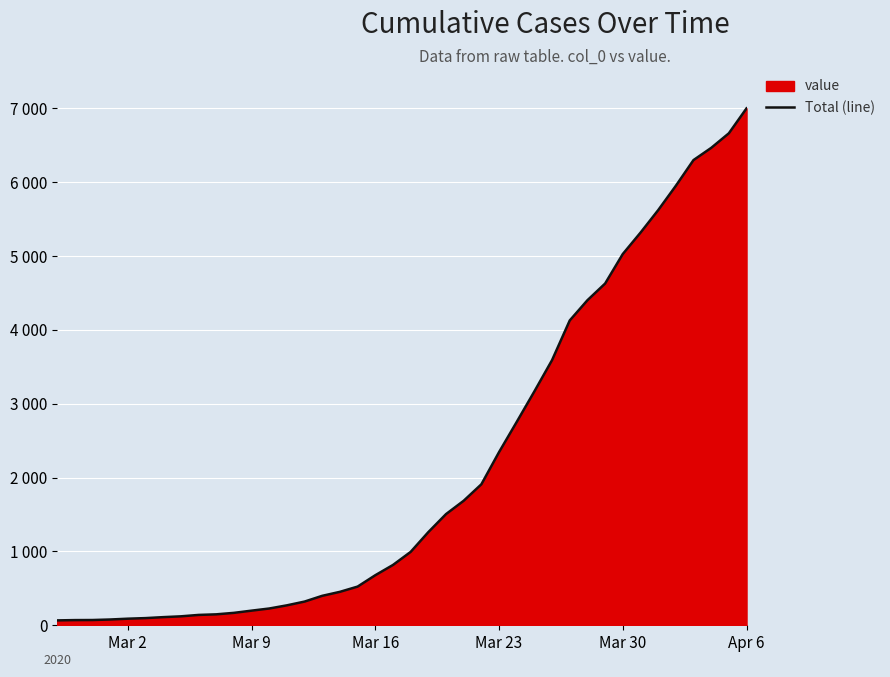

How many data points does each series have?

40